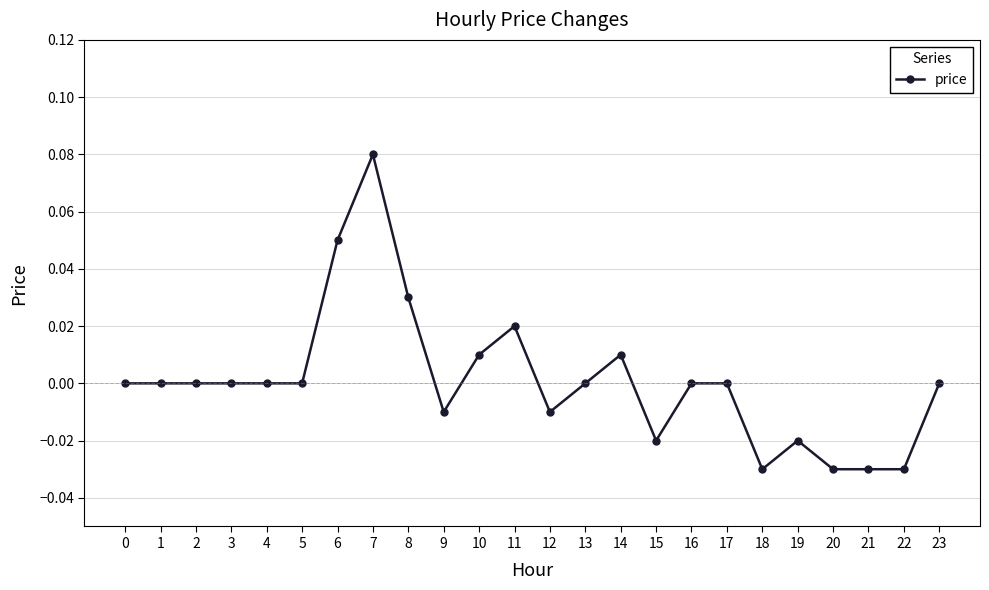

What is the change in value from 1 to 7?

+0.1